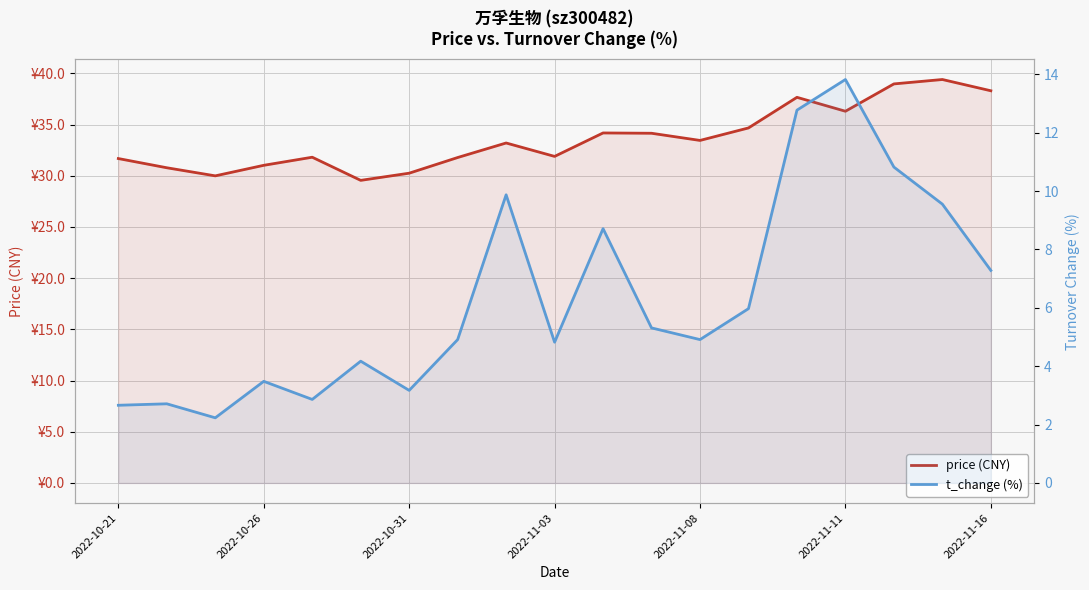

True or false: price (CNY) and t_change (%) cross at least once.

False